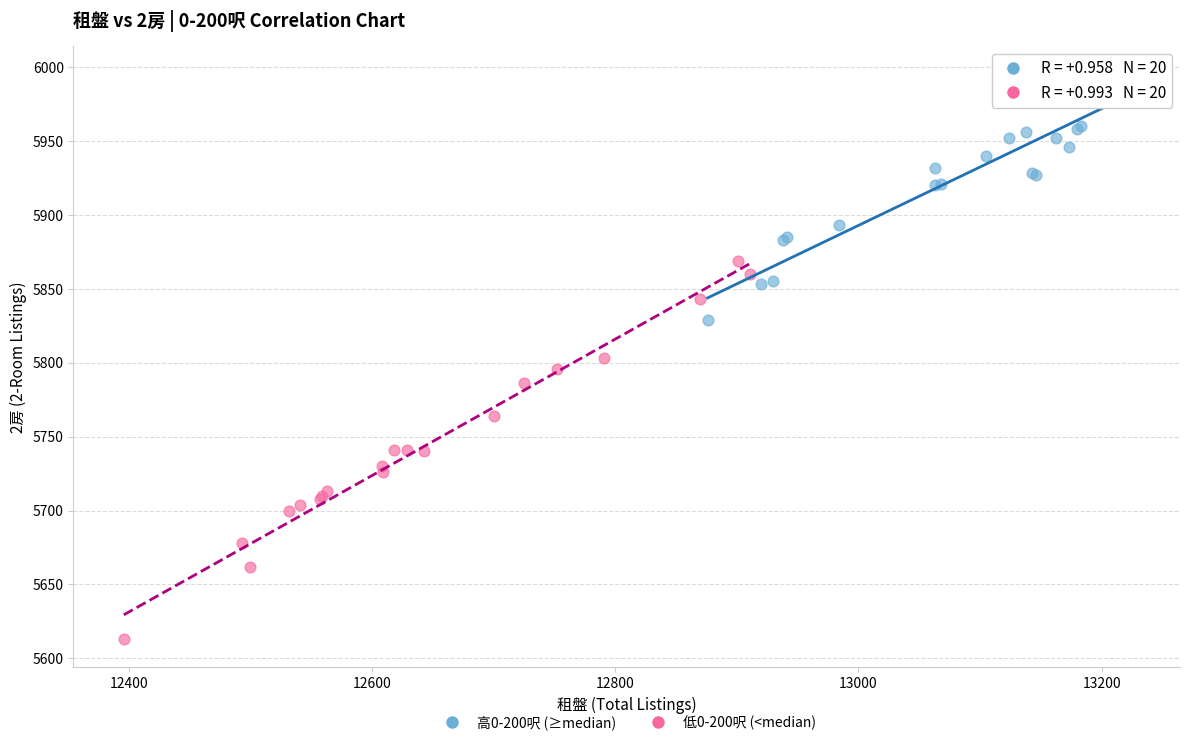

Which series has the widest spread of Y values?

低0-200呎 (<median)